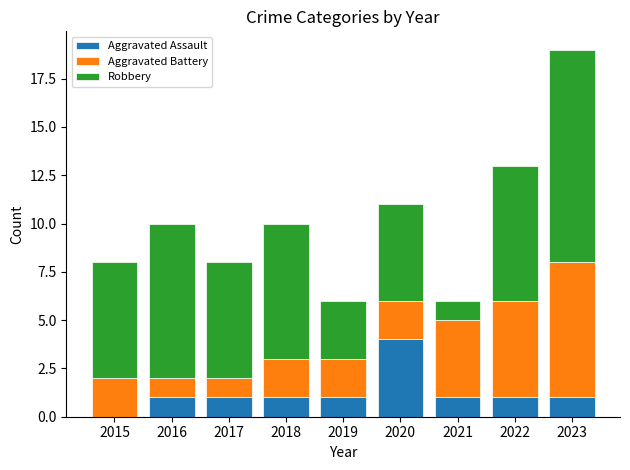

How many Aggravated Assault values are between 1 and 2?

7